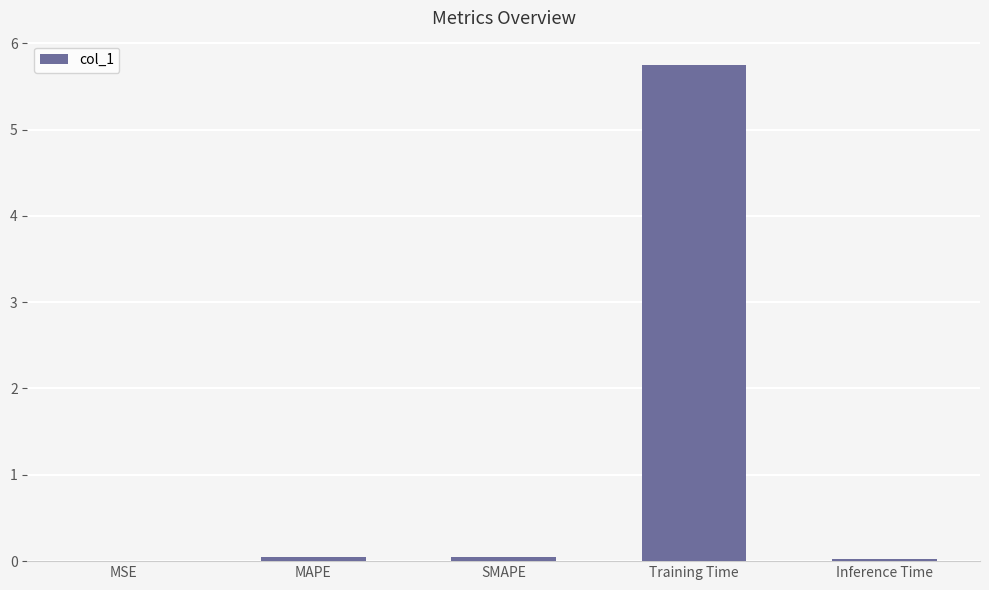

How many series are shown in this chart?

1